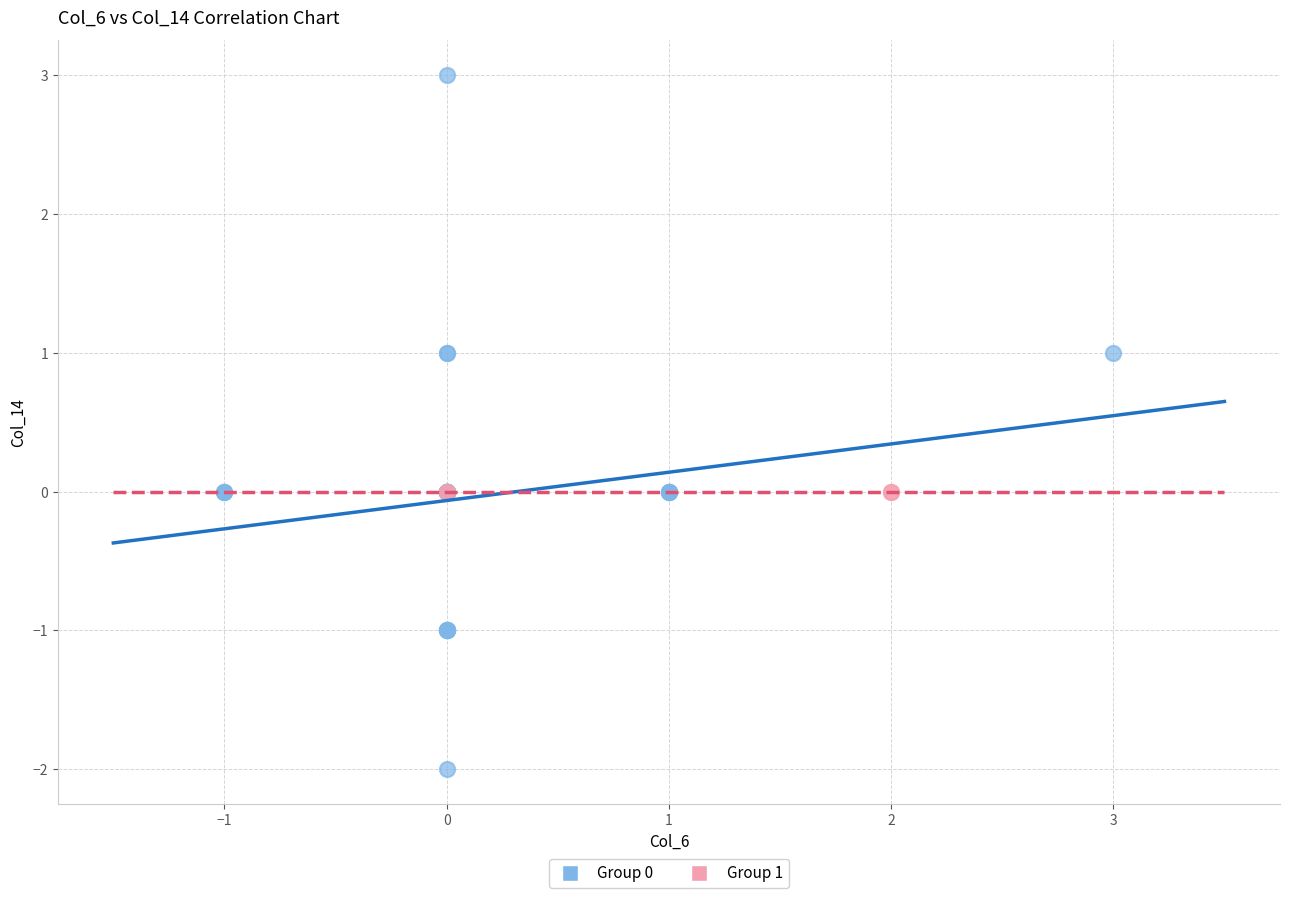

Which series reaches the maximum Y coordinate?

Group 0